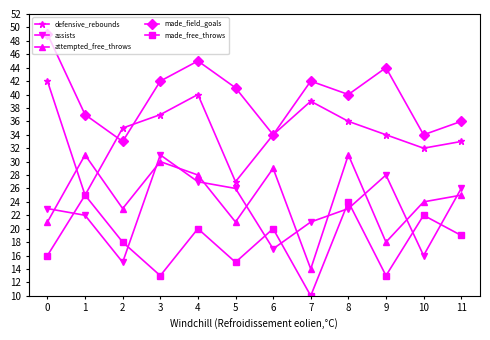

What are all the series names shown in the legend?

defensive_rebounds, assists, attempted_free_throws, made_field_goals, made_free_throws